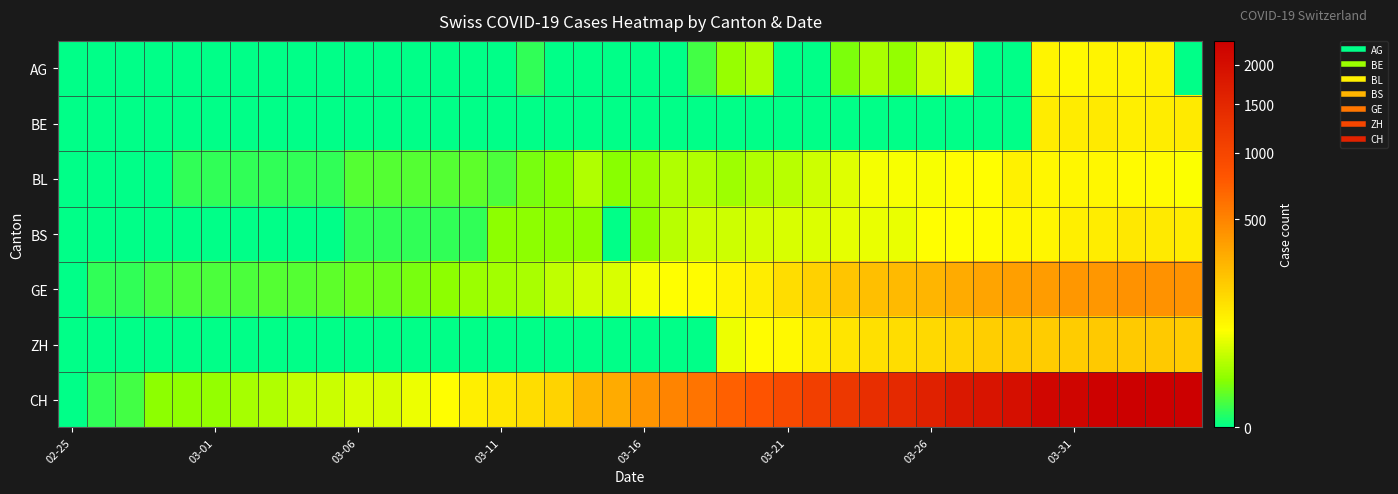

How many data points does each series have?

40